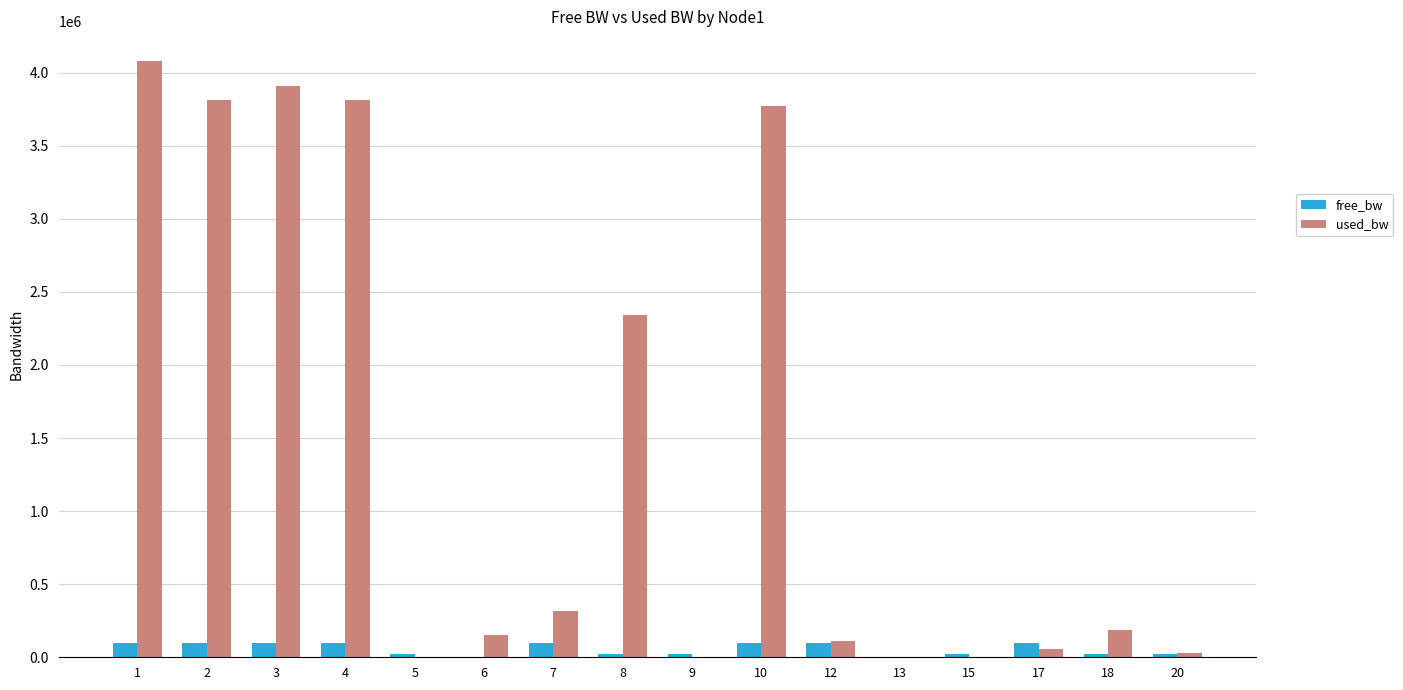

The value of used_bw at 7 is 319743.9. True or false?

True